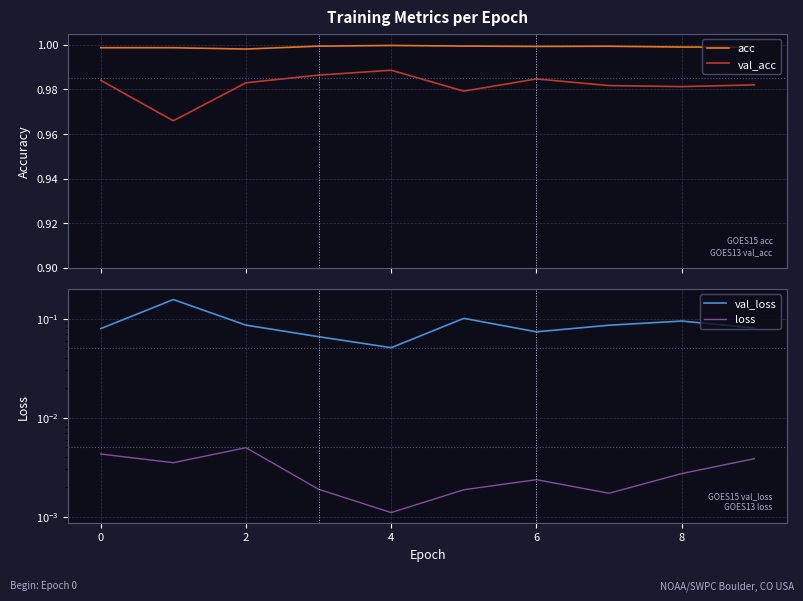

In val_acc, how many points are higher than both neighbors (excluding endpoints)?

2